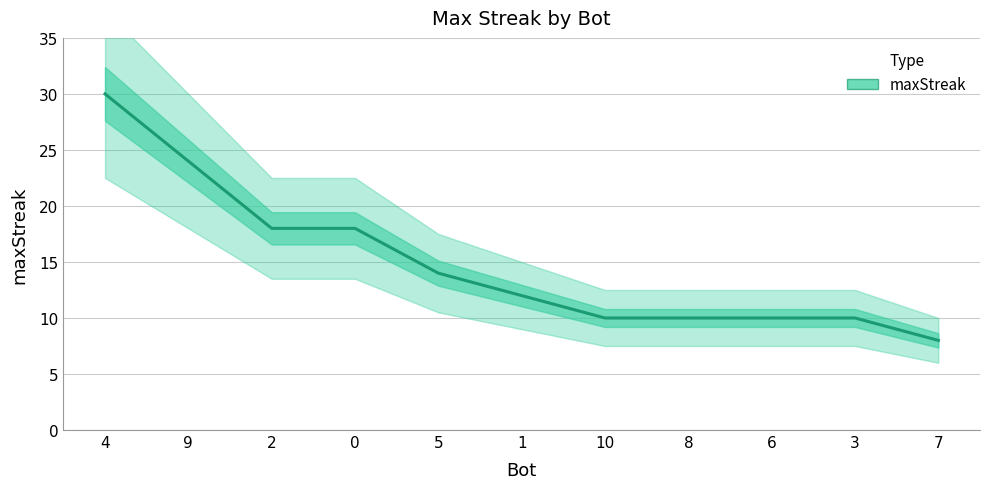

Reading right to left, what are all the values shown in this chart?

8	10	10	10	10	12	14	18	18	24	30